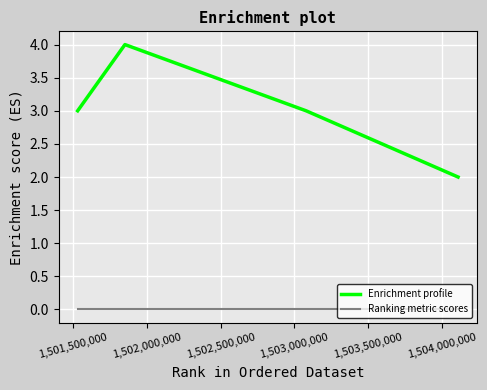

In Enrichment profile, how many points are higher than both neighbors (excluding endpoints)?

1